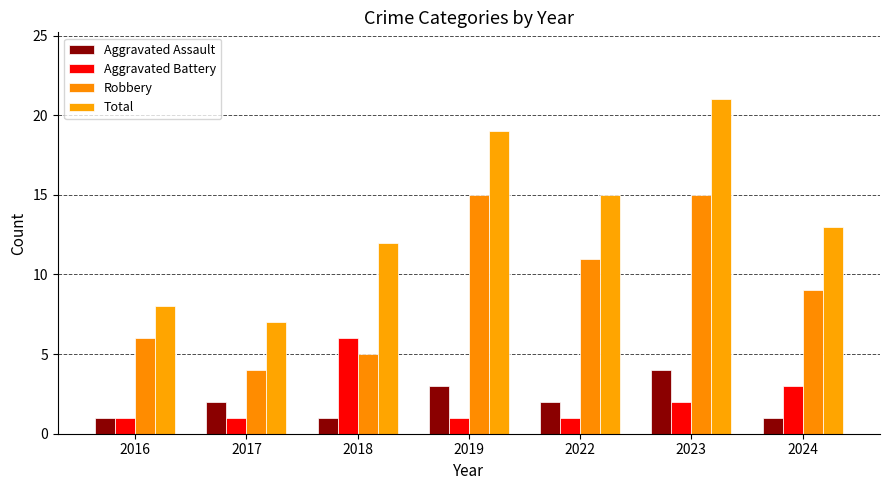

What is the sum of all Total values?

95